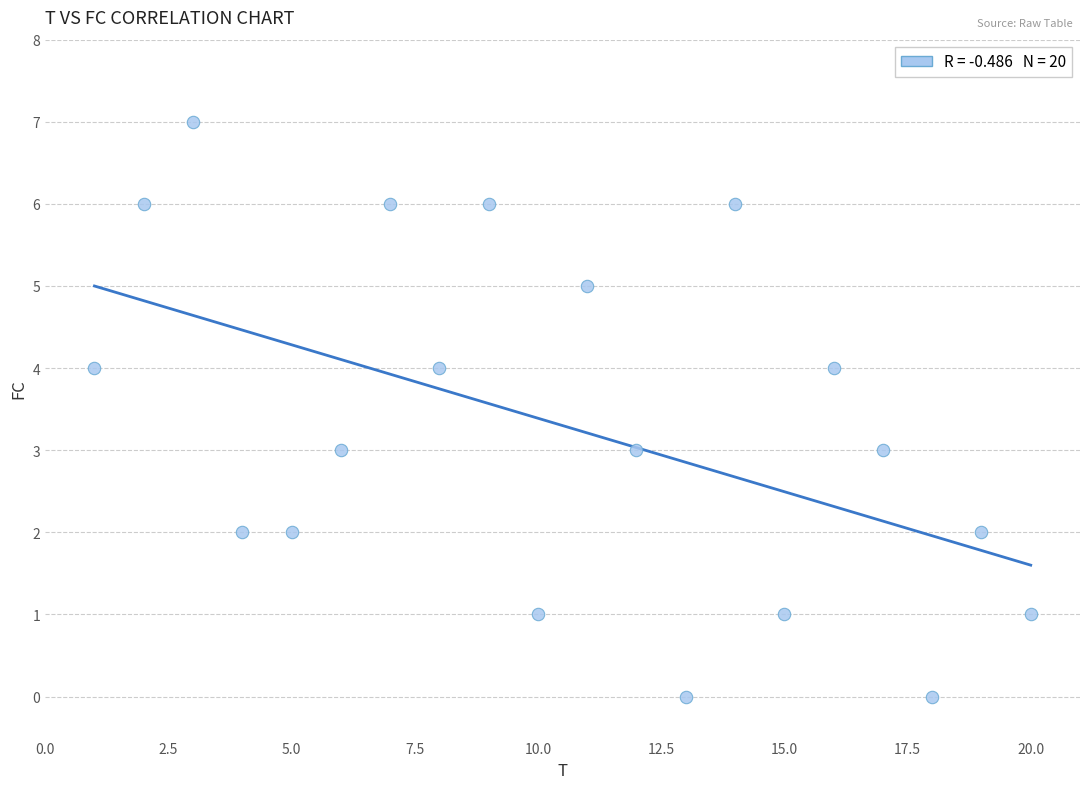

What is the range of Y values (max minus min)?

7